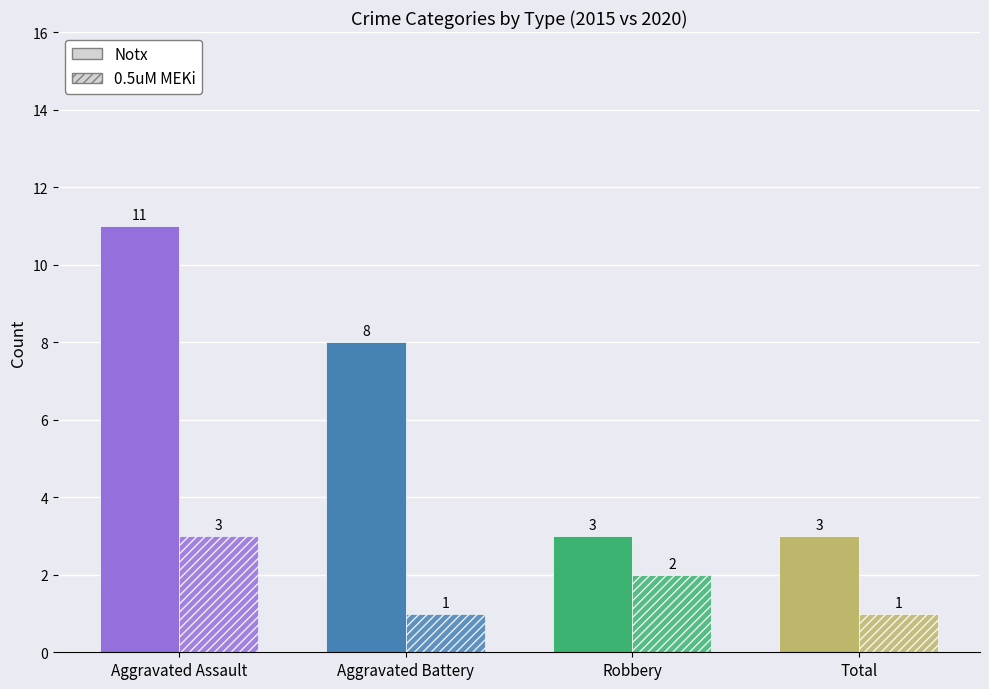

What is the difference between the maximum and second lowest values in the Notx series?

8